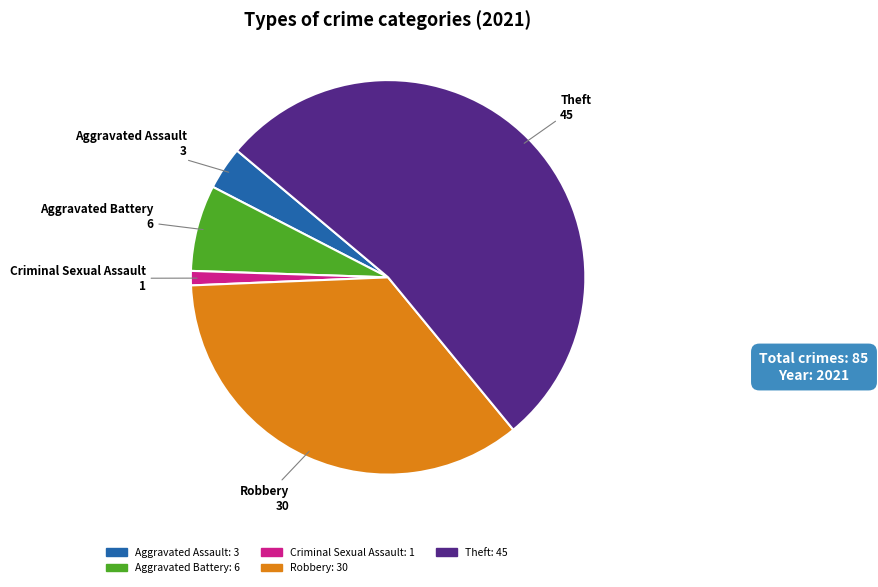

Does any single category account for the majority?

Yes